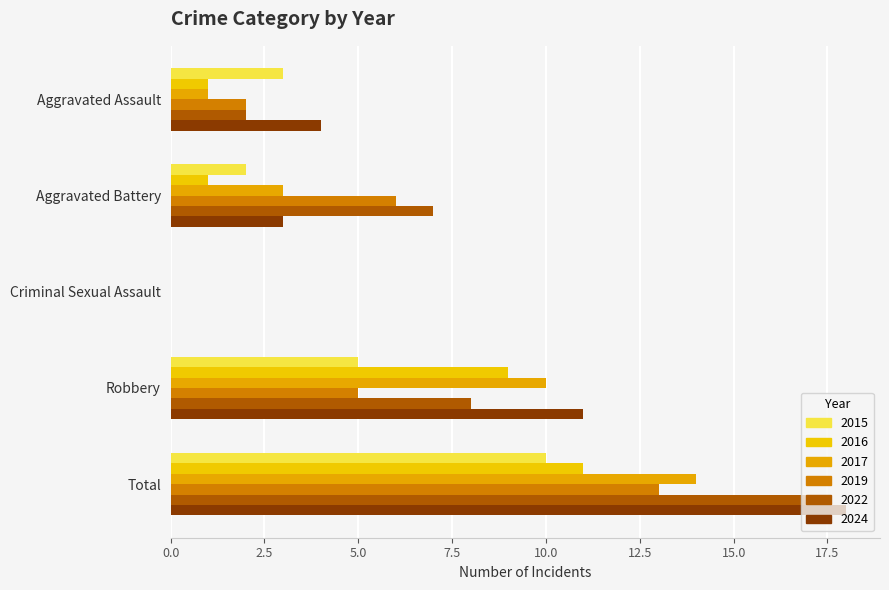

Is it true that 2015 equals 10 at Total?

True